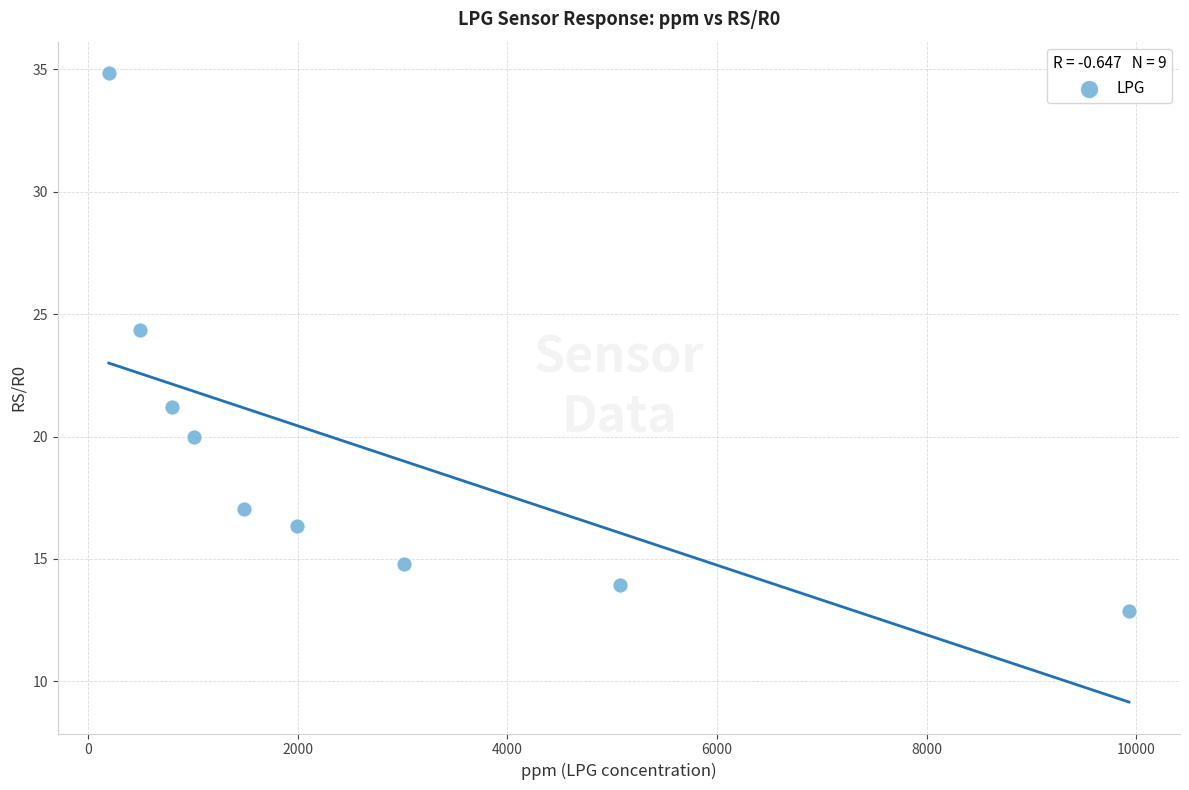

What Y value in the scatter plot is closest to 23?

24.4